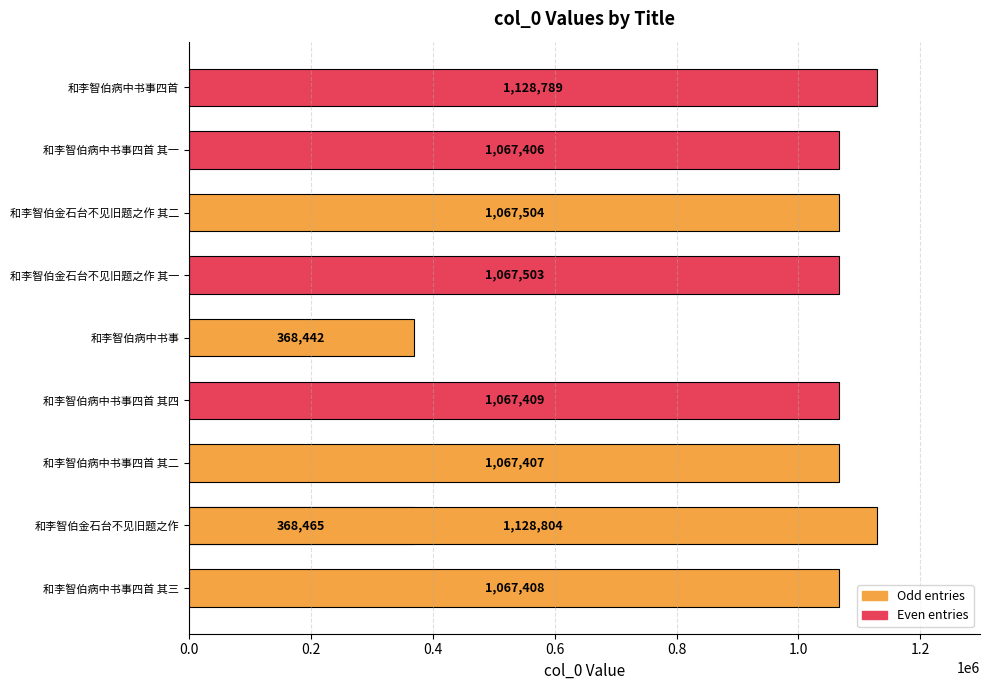

What position from the right is 和李智伯病中书事四首 其二?

8